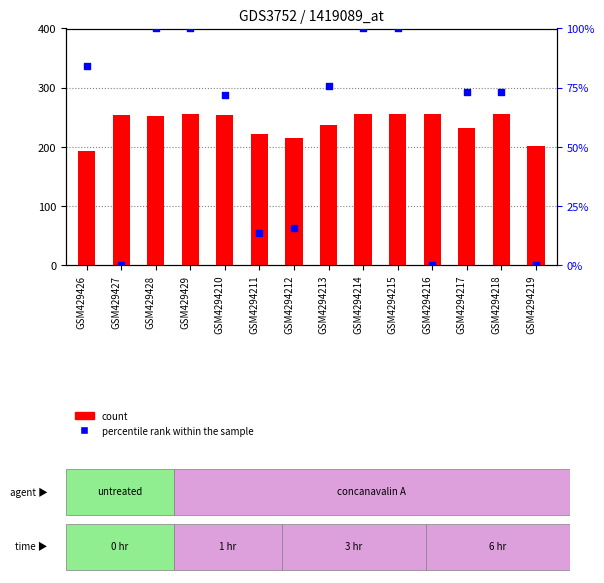

Which series reaches the maximum Y coordinate?

count